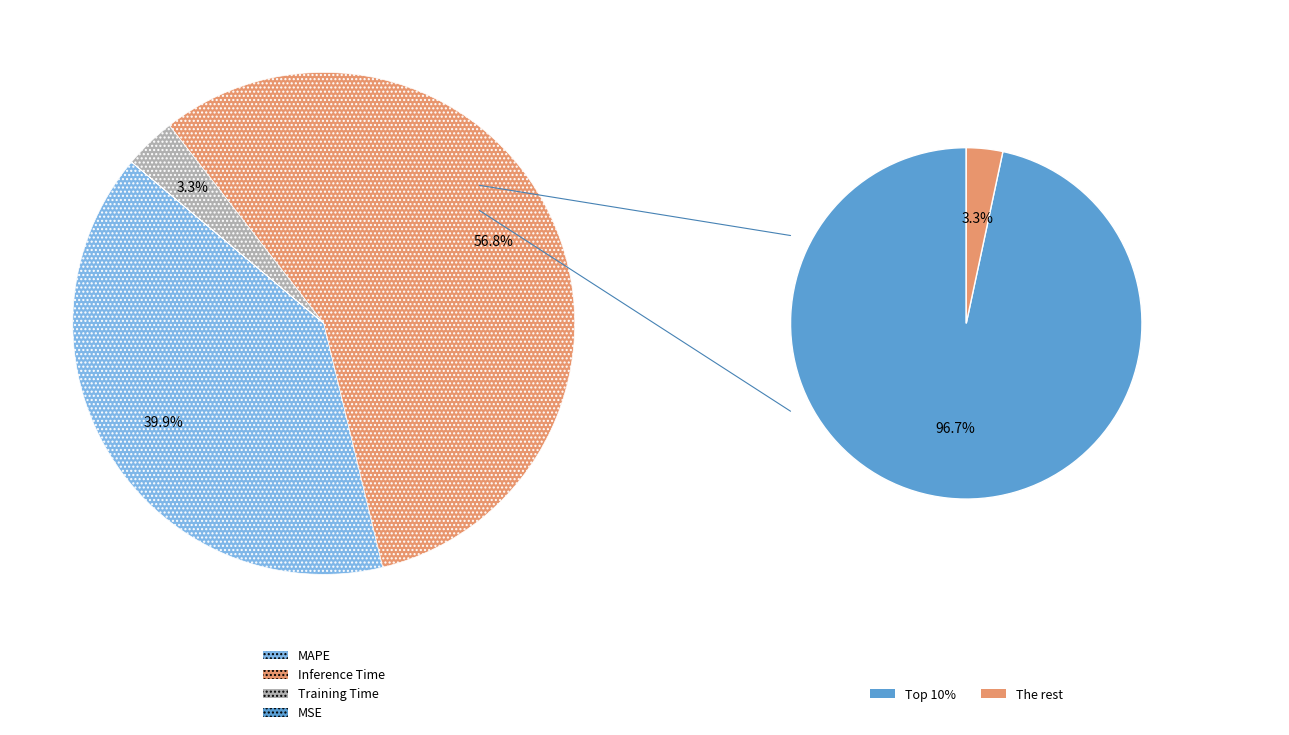

Is it true that MSE is 0% of the pie?

True